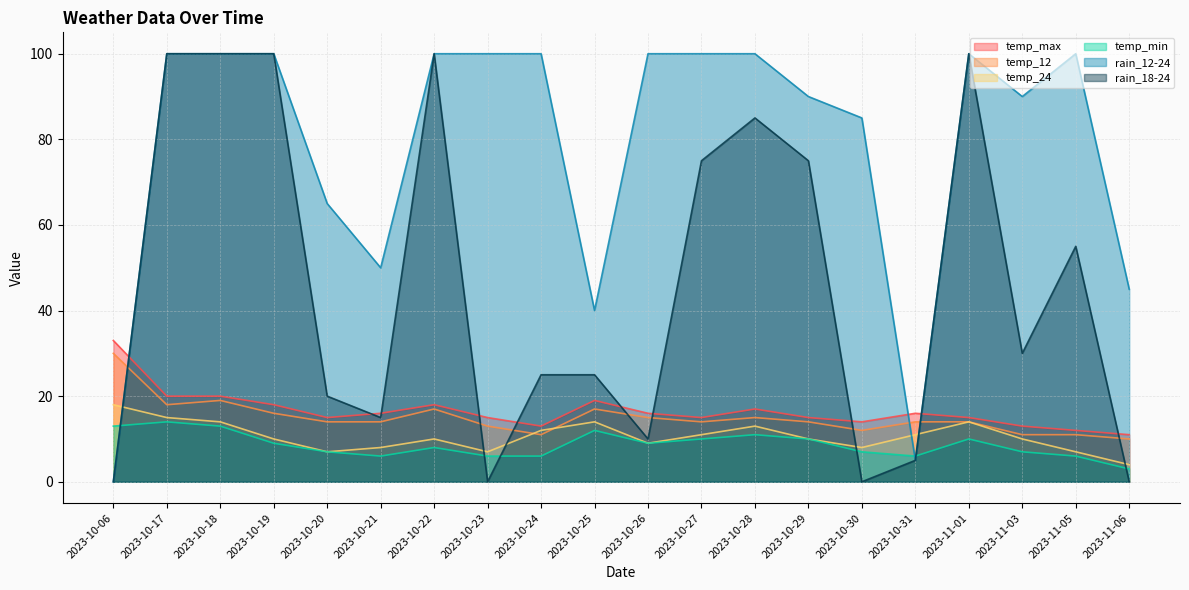

Reading left to right, what are all the values shown in this chart?

temp_max: 2023-10-06=33	2023-10-17=20	2023-10-18=20	2023-10-19=18	2023-10-20=15	2023-10-21=16	2023-10-22=18	2023-10-23=15	2023-10-24=13	2023-10-25=19	2023-10-26=16	2023-10-27=15	2023-10-28=17	2023-10-29=15	2023-10-30=14	2023-10-31=16	2023-11-01=15	2023-11-03=13	2023-11-05=12	2023-11-06=11
temp_12: 2023-10-06=30	2023-10-17=18	2023-10-18=19	2023-10-19=16	2023-10-20=14	2023-10-21=14	2023-10-22=17	2023-10-23=13	2023-10-24=11	2023-10-25=17	2023-10-26=15	2023-10-27=14	2023-10-28=15	2023-10-29=14	2023-10-30=12	2023-10-31=14	2023-11-01=14	2023-11-03=11	2023-11-05=11	2023-11-06=10
temp_24: 2023-10-06=18	2023-10-17=15	2023-10-18=14	2023-10-19=10	2023-10-20=7	2023-10-21=8	2023-10-22=10	2023-10-23=7	2023-10-24=12	2023-10-25=14	2023-10-26=9	2023-10-27=11	2023-10-28=13	2023-10-29=10	2023-10-30=8	2023-10-31=11	2023-11-01=14	2023-11-03=10	2023-11-05=7	2023-11-06=4
temp_min: 2023-10-06=13	2023-10-17=14	2023-10-18=13	2023-10-19=9	2023-10-20=7	2023-10-21=6	2023-10-22=8	2023-10-23=6	2023-10-24=6	2023-10-25=12	2023-10-26=9	2023-10-27=10	2023-10-28=11	2023-10-29=10	2023-10-30=7	2023-10-31=6	2023-11-01=10	2023-11-03=7	2023-11-05=6	2023-11-06=3
rain_12-24: 2023-10-06=0	2023-10-17=100	2023-10-18=100	2023-10-19=100	2023-10-20=65	2023-10-21=50	2023-10-22=100	2023-10-23=100	2023-10-24=100	2023-10-25=40	2023-10-26=100	2023-10-27=100	2023-10-28=100	2023-10-29=90	2023-10-30=85	2023-10-31=5	2023-11-01=100	2023-11-03=90	2023-11-05=100	2023-11-06=45
rain_18-24: 2023-10-06=0	2023-10-17=100	2023-10-18=100	2023-10-19=100	2023-10-20=20	2023-10-21=15	2023-10-22=100	2023-10-23=0	2023-10-24=25	2023-10-25=25	2023-10-26=10	2023-10-27=75	2023-10-28=85	2023-10-29=75	2023-10-30=0	2023-10-31=5	2023-11-01=100	2023-11-03=30	2023-11-05=55	2023-11-06=0